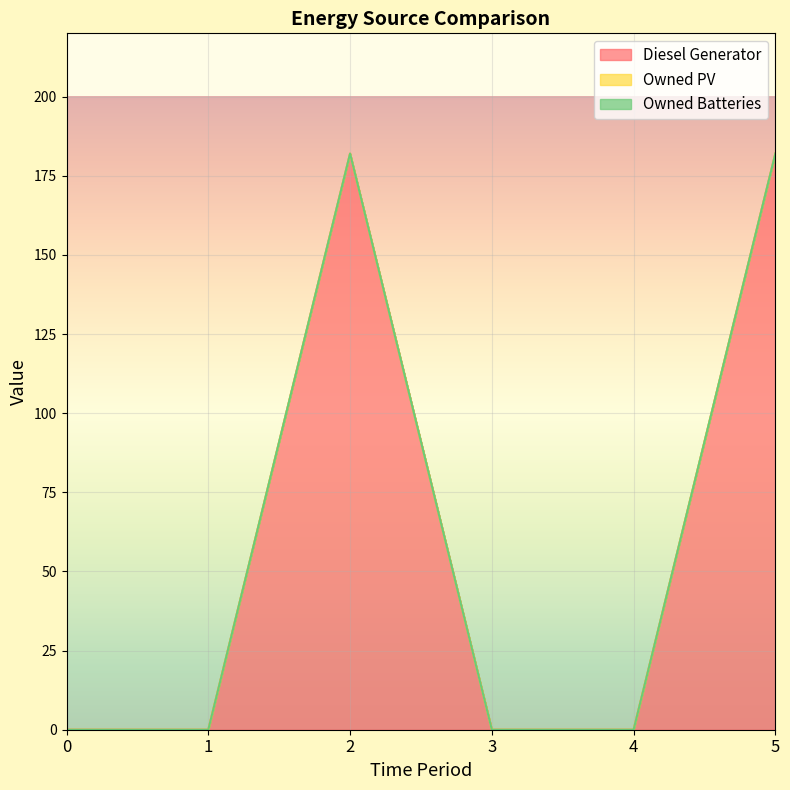

At which category is the sum across all series the highest?

2